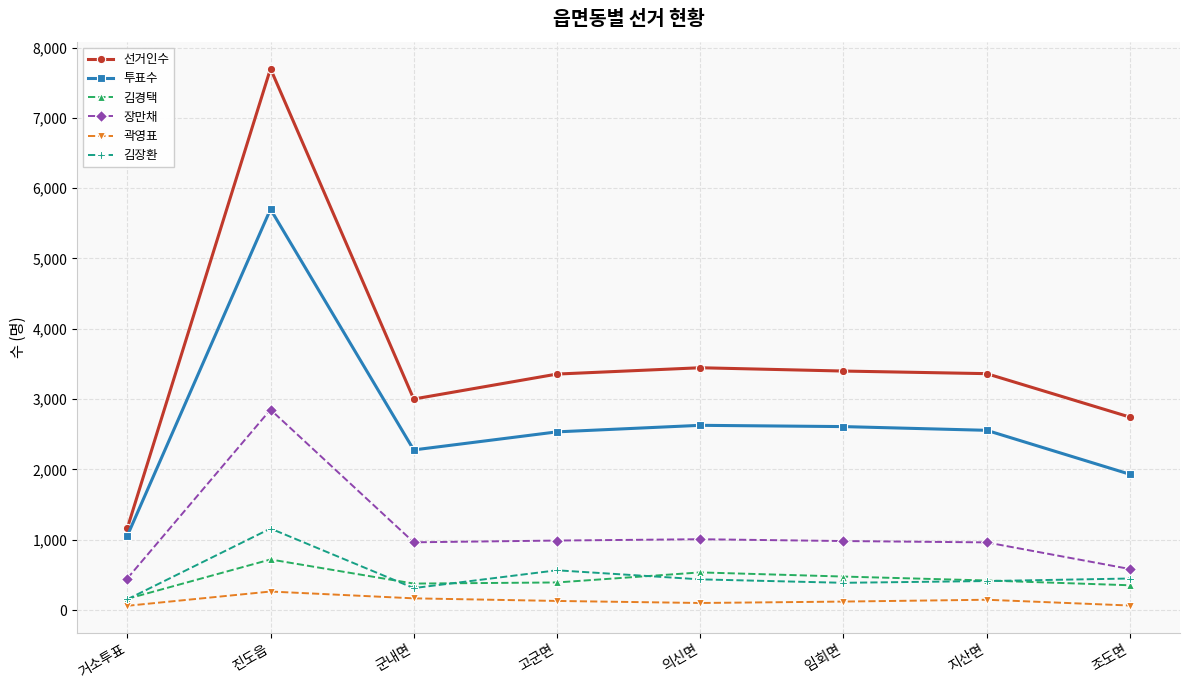

Is this an area chart (filled region under the line)?

No